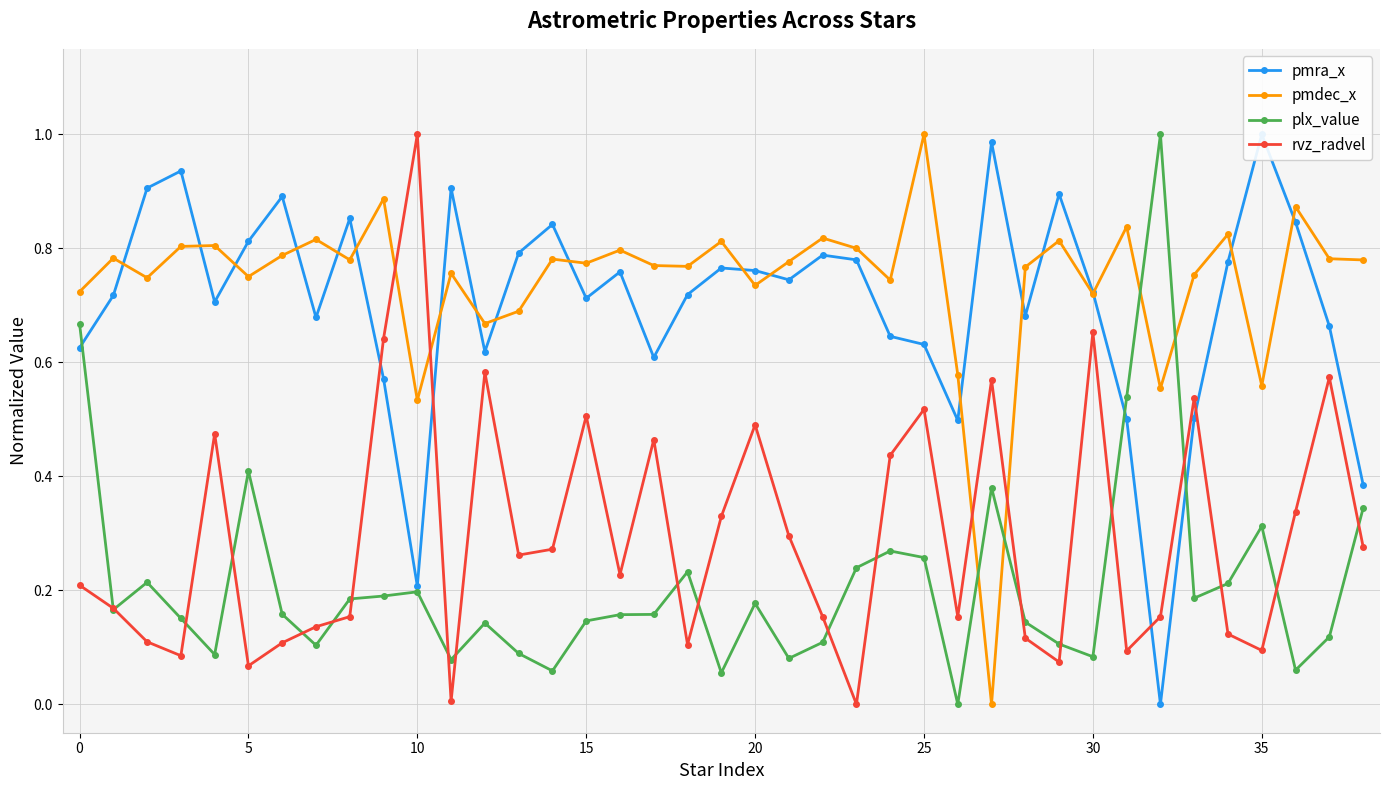

Is the value of rvz_radvel at 12 greater than the value of pmra_x at 25?

No